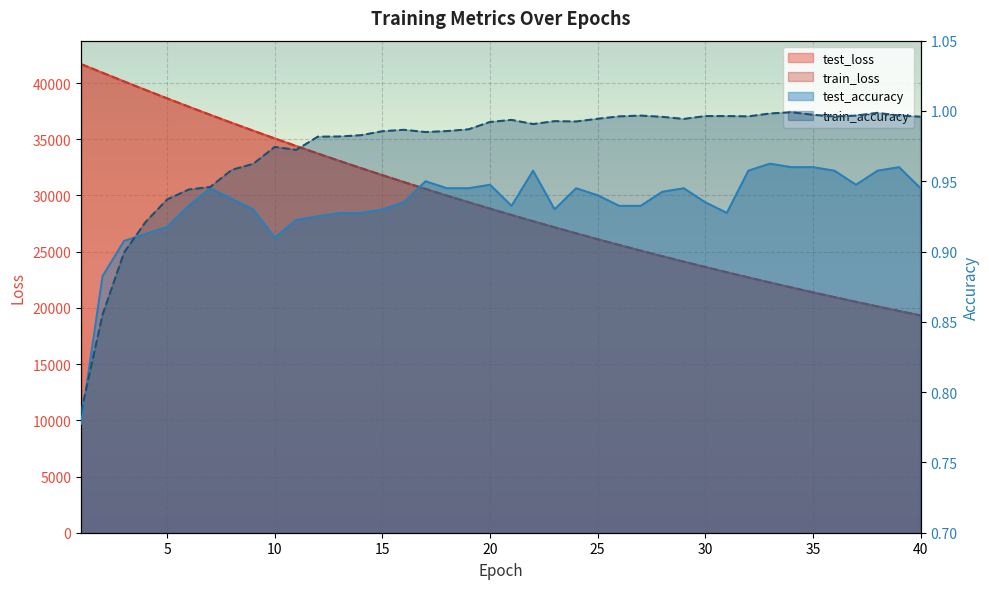

True or false: test_accuracy and test_loss intersect in this chart.

False